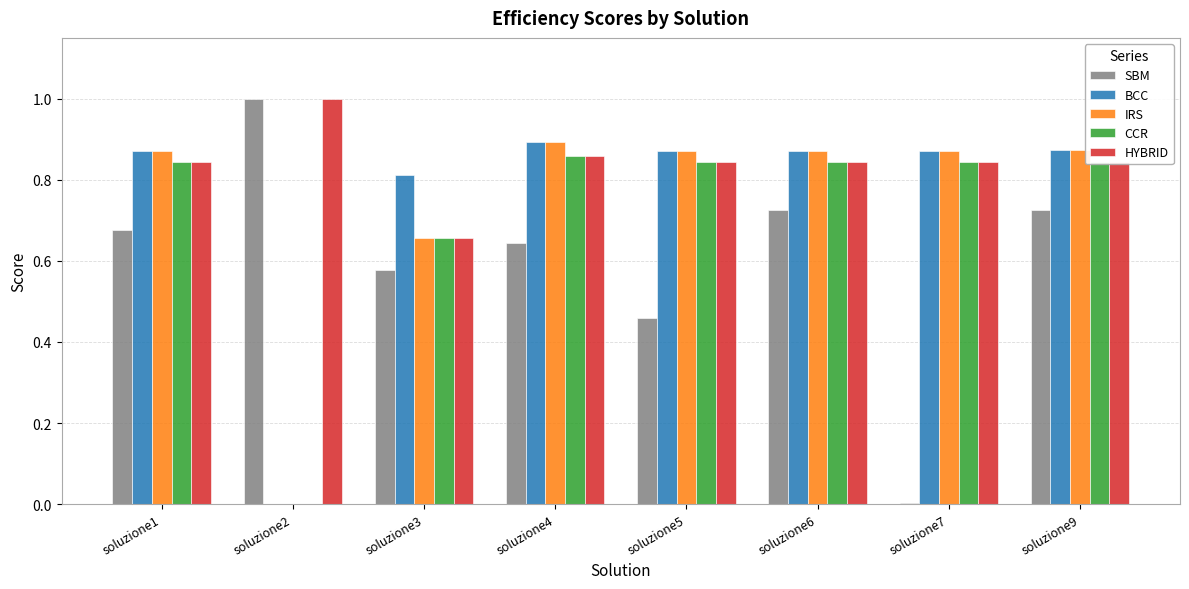

Is it true that BCC equals 0.4 at soluzione1?

False